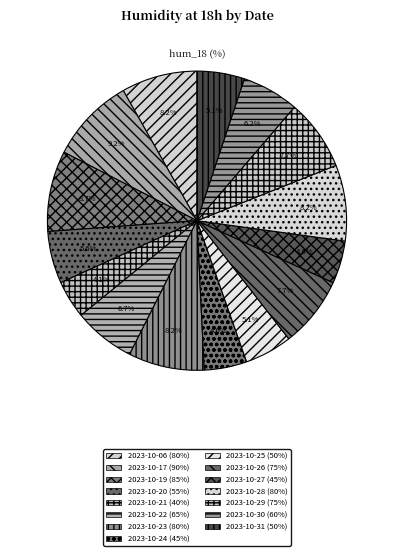

Is it true that 2023-10-25 is 1% of the pie?

False